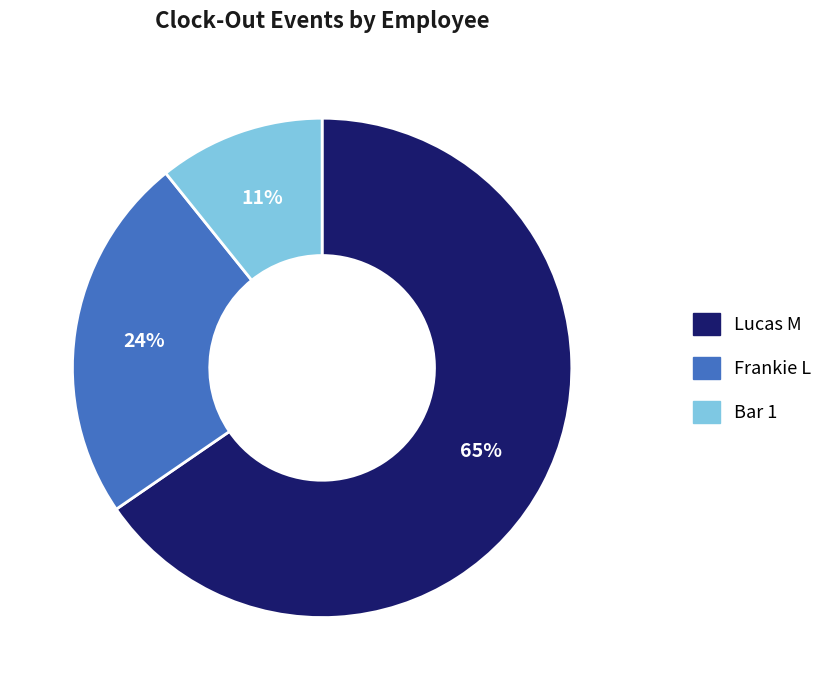

The Lucas M slice represents 53% of the pie. True or false?

False